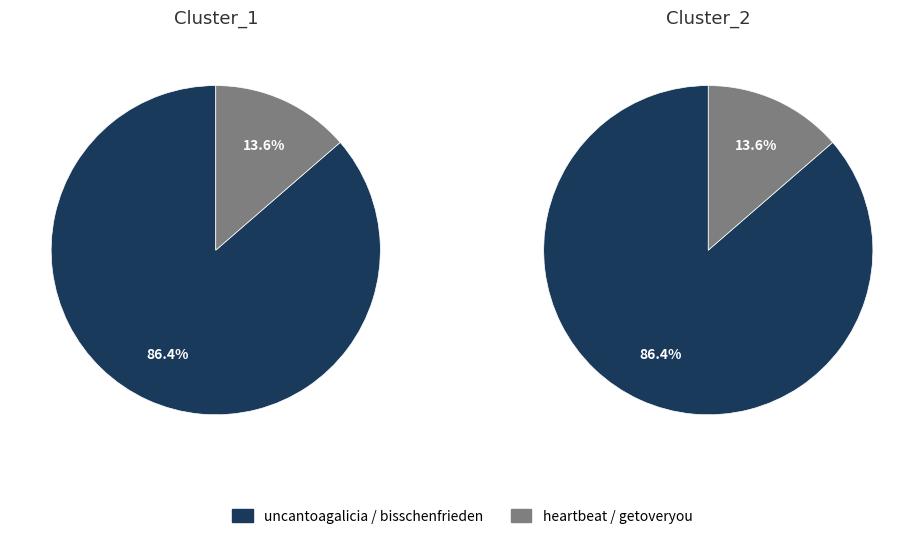

To the nearest percent, what is the combined percentage of heartbeat / getoveryou and uncantoagalicia / bisschenfrieden?

100%